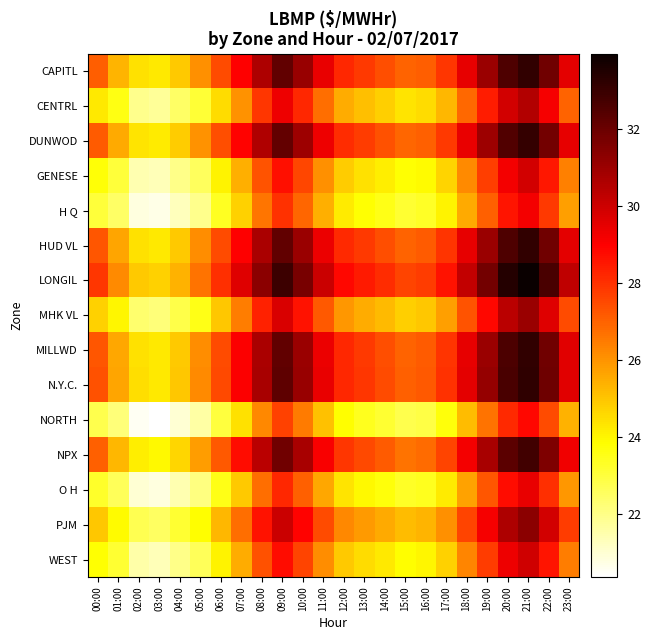

Reading left to right, what are all the values shown in this chart?

CAPITL: 00:00=27.1	01:00=25.3	02:00=24.5	03:00=24.3	04:00=24.9	05:00=26.1	06:00=27.4	07:00=29.0	08:00=30.6	09:00=32.2	10:00=31.1	11:00=29.4	12:00=28.2	13:00=27.9	14:00=27.4	15:00=27.0	16:00=27.1	17:00=27.9	18:00=29.4	19:00=31.0	20:00=32.6	21:00=33.1	22:00=31.9	23:00=29.6
CENTRL: 00:00=24.3	01:00=23.6	02:00=22.0	03:00=21.8	04:00=22.4	05:00=23.1	06:00=24.6	07:00=26.0	08:00=27.9	09:00=29.3	10:00=28.2	11:00=26.8	12:00=25.5	13:00=25.1	14:00=24.8	15:00=24.4	16:00=24.6	17:00=25.3	18:00=26.9	19:00=28.4	20:00=29.9	21:00=30.6	22:00=29.1	23:00=27.0
DUNWOD: 00:00=27.2	01:00=25.5	02:00=24.4	03:00=24.2	04:00=24.9	05:00=26.1	06:00=27.4	07:00=28.9	08:00=30.6	09:00=32.1	10:00=30.9	11:00=29.3	12:00=28.1	13:00=27.8	14:00=27.4	15:00=26.9	16:00=27.1	17:00=27.9	18:00=29.4	19:00=30.9	20:00=32.5	21:00=33.0	22:00=31.8	23:00=29.5
GENESE: 00:00=23.7	01:00=23.1	02:00=21.5	03:00=21.4	04:00=22.0	05:00=22.6	06:00=24.1	07:00=25.4	08:00=27.3	09:00=28.7	10:00=27.6	11:00=26.1	12:00=24.9	13:00=24.4	14:00=24.2	15:00=23.8	16:00=23.9	17:00=24.7	18:00=26.2	19:00=27.7	20:00=29.2	21:00=29.9	22:00=28.5	23:00=26.4
H Q: 00:00=23.1	01:00=22.5	02:00=20.8	03:00=20.7	04:00=21.3	05:00=21.9	06:00=23.4	07:00=24.8	08:00=26.6	09:00=28.0	10:00=26.9	11:00=25.4	12:00=24.2	13:00=23.8	14:00=23.6	15:00=23.1	16:00=23.3	17:00=24.1	18:00=25.6	19:00=27.1	20:00=28.6	21:00=29.2	22:00=27.9	23:00=25.8
HUD VL: 00:00=27.2	01:00=25.6	02:00=24.4	03:00=24.3	04:00=24.9	05:00=26.1	06:00=27.5	07:00=29.0	08:00=30.7	09:00=32.2	10:00=31.0	11:00=29.4	12:00=28.2	13:00=27.8	14:00=27.4	15:00=27.0	16:00=27.1	17:00=27.9	18:00=29.5	19:00=31.0	20:00=32.6	21:00=33.1	22:00=31.9	23:00=29.6
LONGIL: 00:00=27.9	01:00=26.2	02:00=24.9	03:00=24.8	04:00=25.4	05:00=26.6	06:00=28.1	07:00=29.6	08:00=31.4	09:00=32.9	10:00=31.7	11:00=30.1	12:00=28.8	13:00=28.5	14:00=28.1	15:00=27.6	16:00=27.8	17:00=28.6	18:00=30.2	19:00=31.8	20:00=33.4	21:00=34.0	22:00=32.6	23:00=30.2
MHK VL: 00:00=24.8	01:00=24.0	02:00=22.4	03:00=22.2	04:00=22.9	05:00=23.5	06:00=25.0	07:00=26.4	08:00=28.3	09:00=29.8	10:00=28.6	11:00=27.2	12:00=25.9	13:00=25.5	14:00=25.2	15:00=24.8	16:00=25.0	17:00=25.8	18:00=27.3	19:00=28.8	20:00=30.4	21:00=31.0	22:00=29.6	23:00=27.4
MILLWD: 00:00=27.2	01:00=25.6	02:00=24.4	03:00=24.3	04:00=24.9	05:00=26.1	06:00=27.5	07:00=29.0	08:00=30.7	09:00=32.2	10:00=31.0	11:00=29.4	12:00=28.2	13:00=27.8	14:00=27.4	15:00=27.0	16:00=27.1	17:00=27.9	18:00=29.5	19:00=31.0	20:00=32.6	21:00=33.1	22:00=31.9	23:00=29.6
N.Y.C.: 00:00=27.4	01:00=25.7	02:00=24.5	03:00=24.3	04:00=25.0	05:00=26.2	06:00=27.5	07:00=29.1	08:00=30.7	09:00=32.2	10:00=31.1	11:00=29.4	12:00=28.2	13:00=27.9	14:00=27.5	15:00=27.0	16:00=27.2	17:00=28.0	18:00=29.5	19:00=31.1	20:00=32.6	21:00=33.2	22:00=31.9	23:00=29.6
NORTH: 00:00=22.8	01:00=22.2	02:00=20.5	03:00=20.4	04:00=21.0	05:00=21.6	06:00=23.0	07:00=24.4	08:00=26.2	09:00=27.6	10:00=26.5	11:00=25.1	12:00=23.8	13:00=23.4	14:00=23.2	15:00=22.8	16:00=22.9	17:00=23.7	18:00=25.2	19:00=26.7	20:00=28.2	21:00=28.8	22:00=27.5	23:00=25.4
NPX: 00:00=27.0	01:00=25.3	02:00=24.1	03:00=24.0	04:00=24.6	05:00=25.8	06:00=27.2	07:00=28.7	08:00=30.4	09:00=31.9	10:00=30.7	11:00=29.1	12:00=27.9	13:00=27.5	14:00=27.1	15:00=26.7	16:00=26.8	17:00=27.6	18:00=29.2	19:00=30.7	20:00=32.3	21:00=32.8	22:00=31.6	23:00=29.3
O H: 00:00=23.3	01:00=22.6	02:00=21.0	03:00=20.8	04:00=21.4	05:00=22.1	06:00=23.5	07:00=24.9	08:00=26.8	09:00=28.2	10:00=27.1	11:00=25.6	12:00=24.4	13:00=24.0	14:00=23.7	15:00=23.3	16:00=23.4	17:00=24.2	18:00=25.7	19:00=27.2	20:00=28.8	21:00=29.4	22:00=28.0	23:00=25.9
PJM: 00:00=25.0	01:00=23.9	02:00=22.7	03:00=22.6	04:00=23.2	05:00=23.9	06:00=25.3	07:00=26.8	08:00=28.6	09:00=30.1	10:00=28.9	11:00=27.5	12:00=26.2	13:00=25.9	14:00=25.6	15:00=25.2	16:00=25.3	17:00=26.1	18:00=27.6	19:00=29.1	20:00=30.6	21:00=31.3	22:00=29.9	23:00=27.8
WEST: 00:00=23.8	01:00=23.2	02:00=21.6	03:00=21.4	04:00=22.0	05:00=22.6	06:00=24.1	07:00=25.5	08:00=27.3	09:00=28.7	10:00=27.6	11:00=26.1	12:00=24.9	13:00=24.5	14:00=24.2	15:00=23.9	16:00=24.0	17:00=24.8	18:00=26.3	19:00=27.8	20:00=29.3	21:00=29.9	22:00=28.6	23:00=26.4